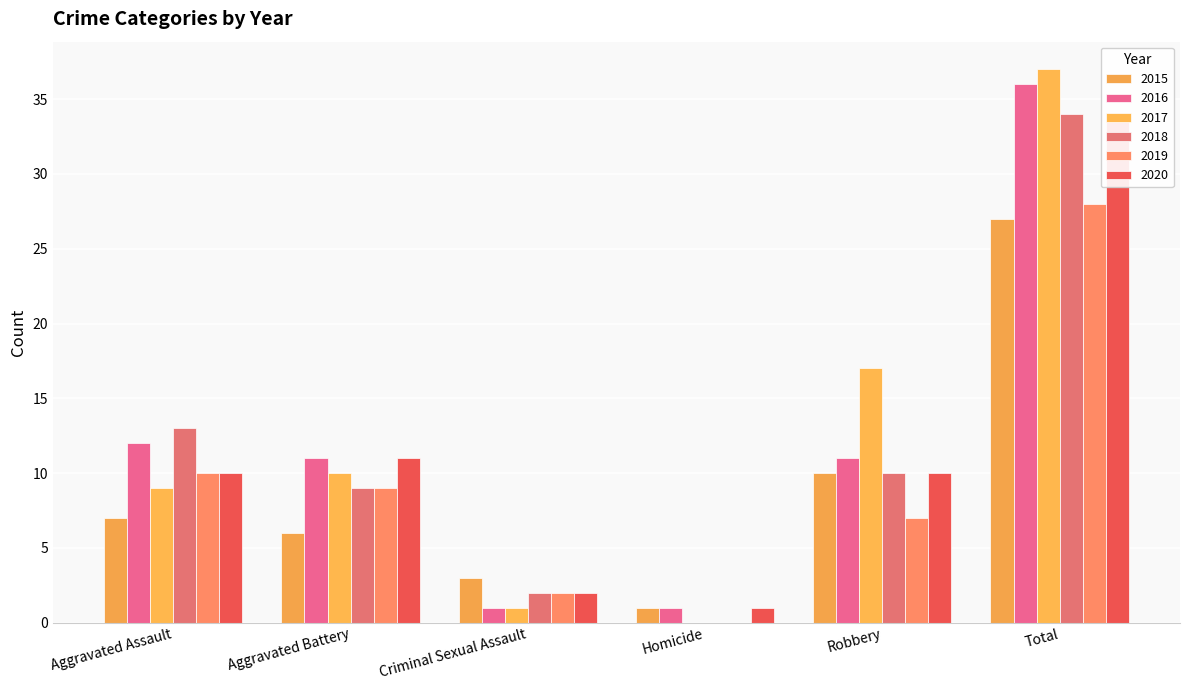

Where is 2016 nearest to the value 18?

Aggravated Assault